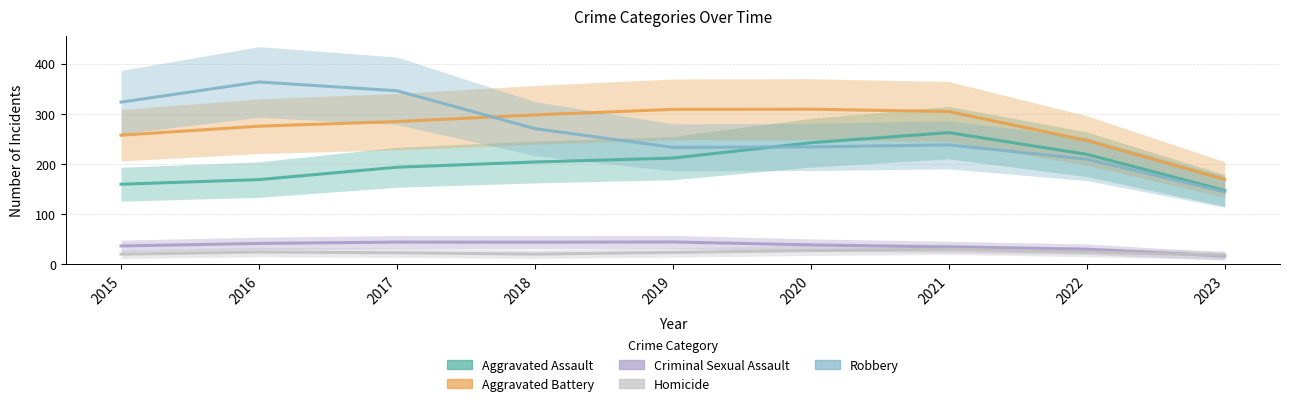

How many categories are shown in the chart?

9